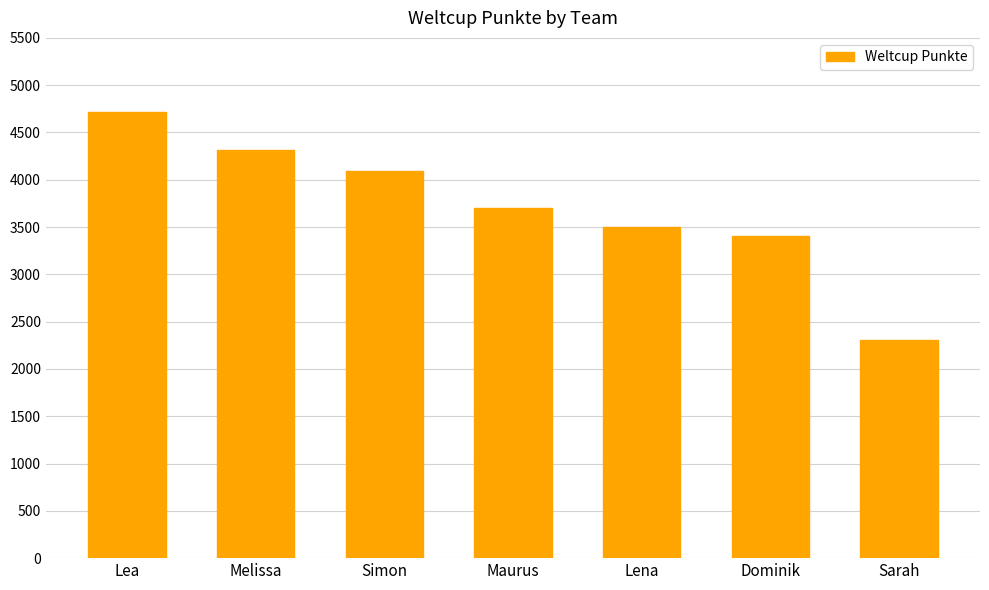

Does the chart contain stacked bars?

No